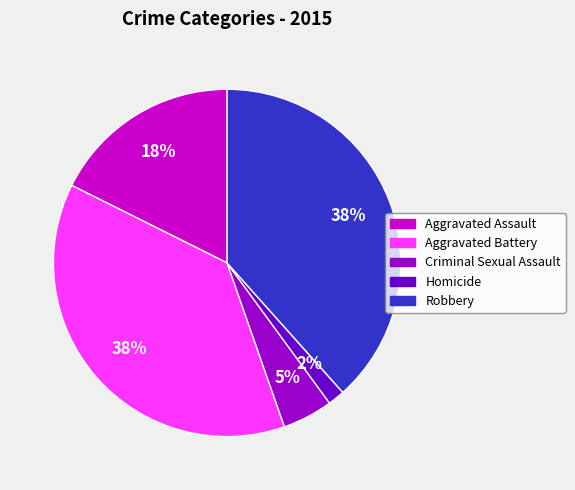

Is the sum of Criminal Sexual Assault and Robbery greater than half?

No